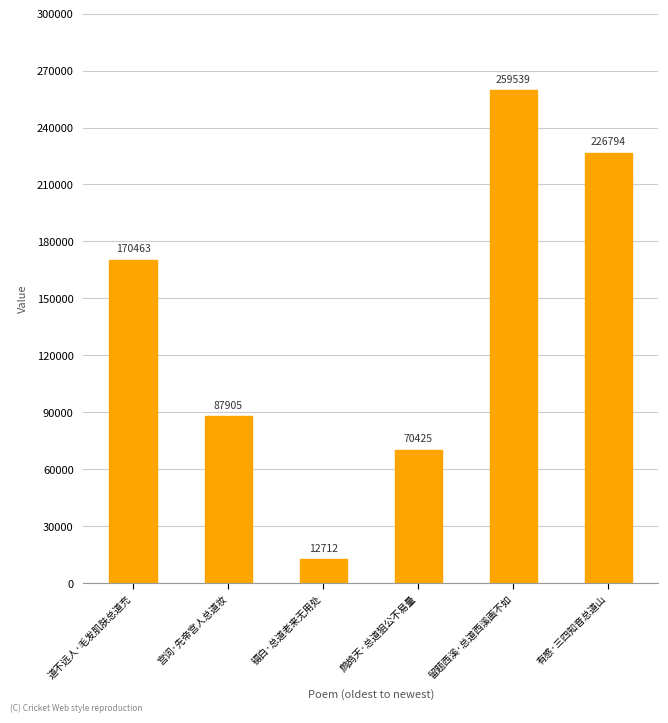

The value at 留题西溪·总道西溪画不如 is 429144. True or false?

False